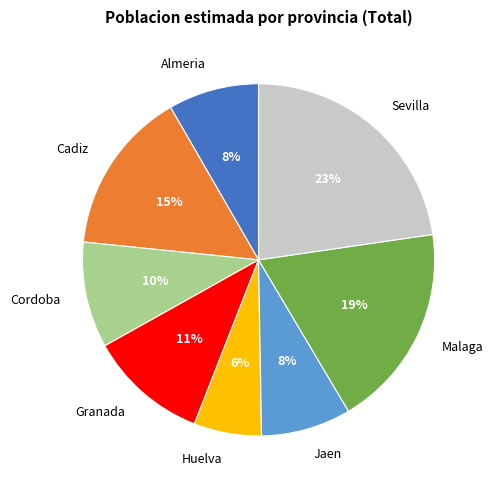

Do Granada and Cordoba together represent more than half of the pie?

No